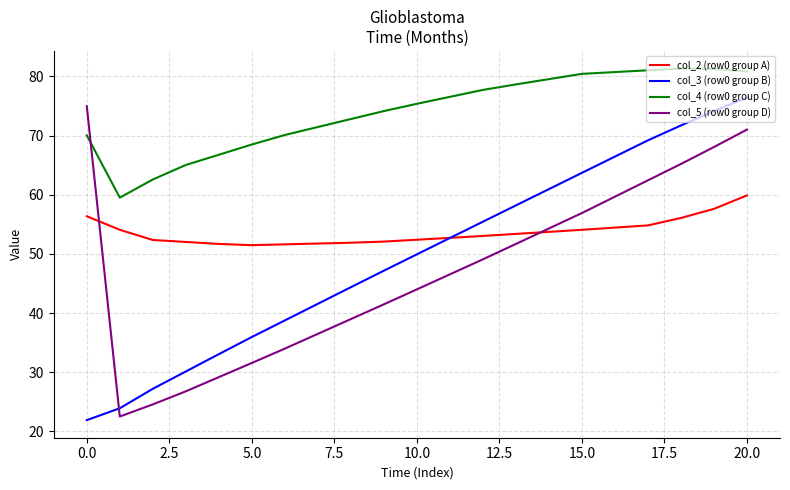

Which series has the largest total across all categories?

col_4 (row0 group C)